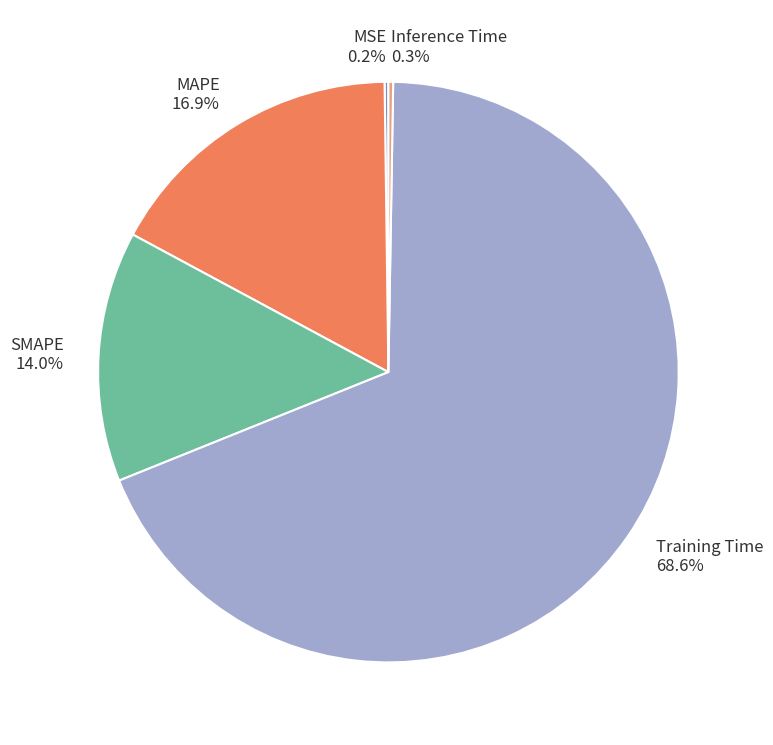

Do SMAPE and Training Time together represent more than half of the pie?

Yes